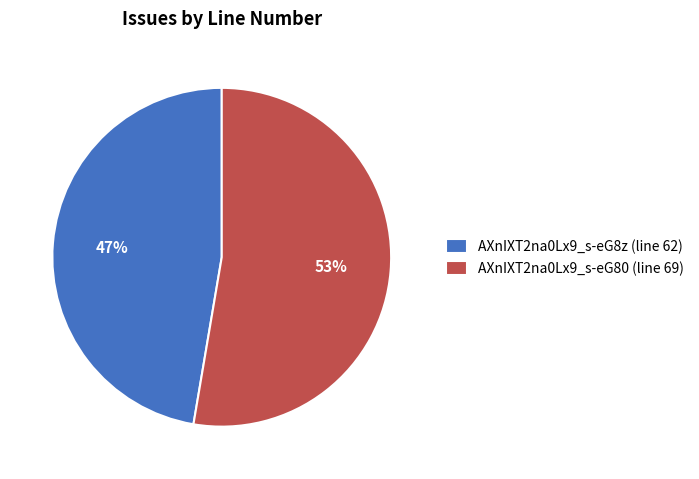

Does any single category account for the majority?

Yes